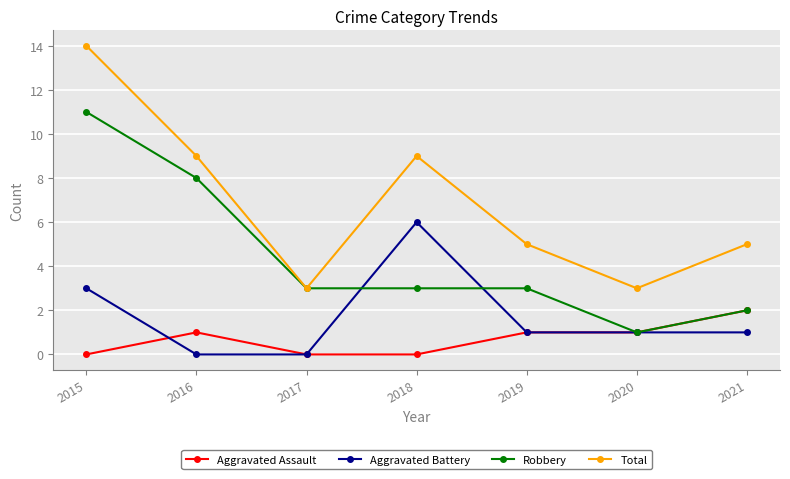

Where does the Total series first go above 5?

2015